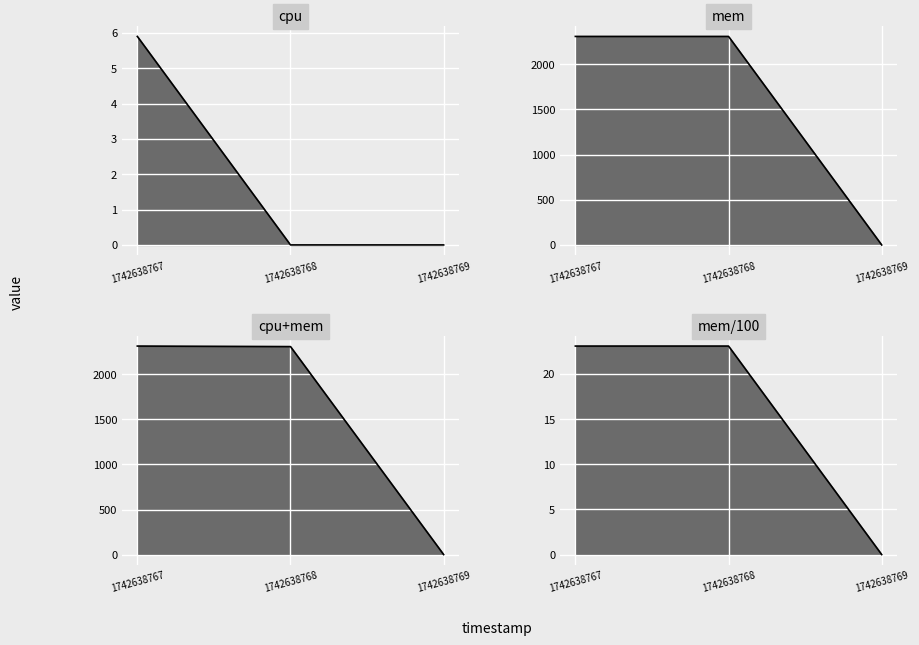

What is the total value across all series at 1742638767?

4650.9